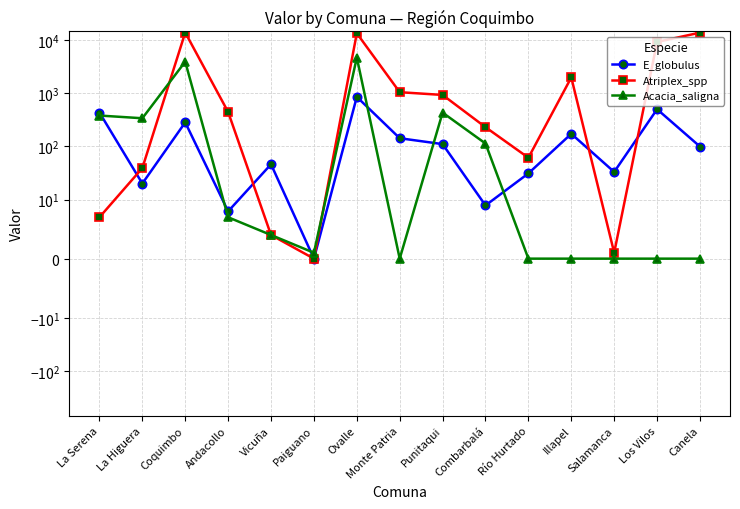

What is the difference between the E_globulus values at Punitaqui and Salamanca?

77